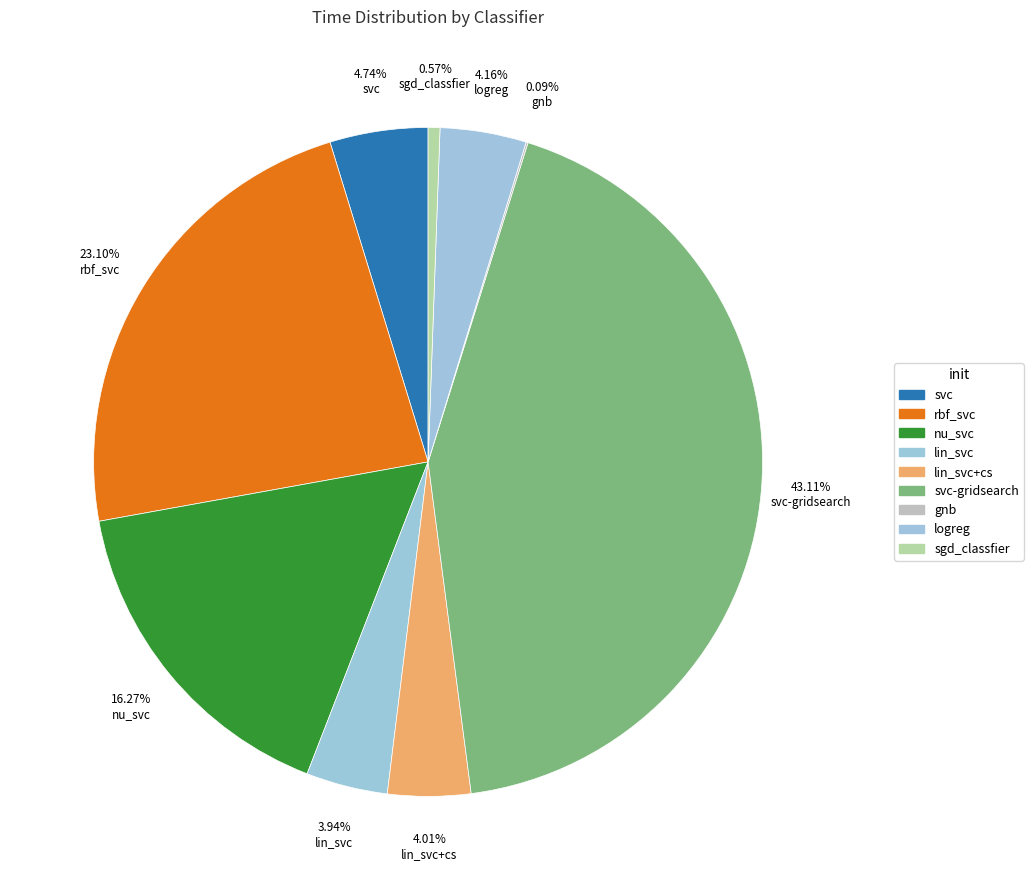

Which category has the smallest portion of the pie?

gnb